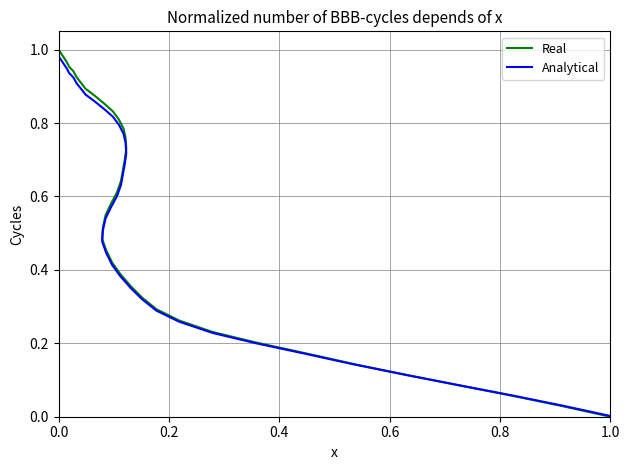

Which series has the widest spread of values?

Real